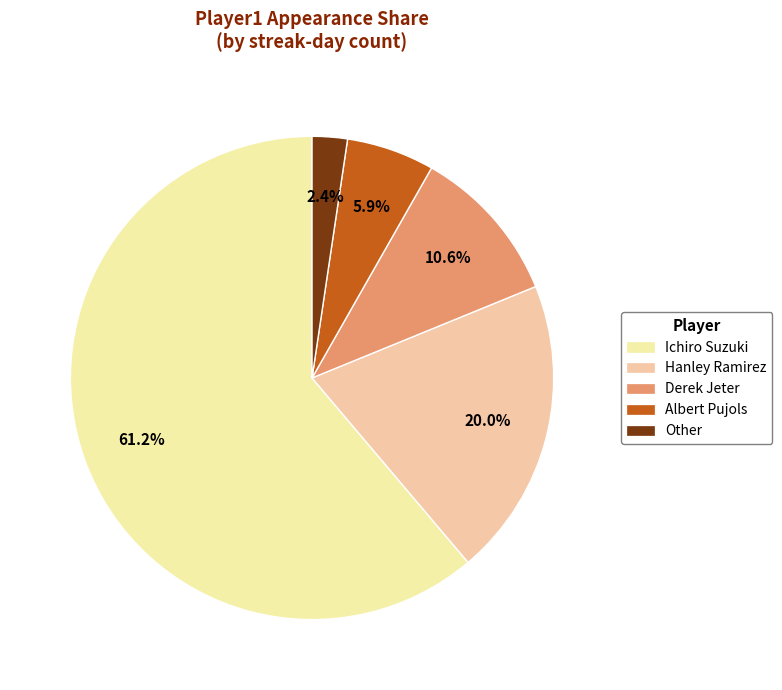

What is the total percentage of Ichiro Suzuki and Derek Jeter?

71.8%